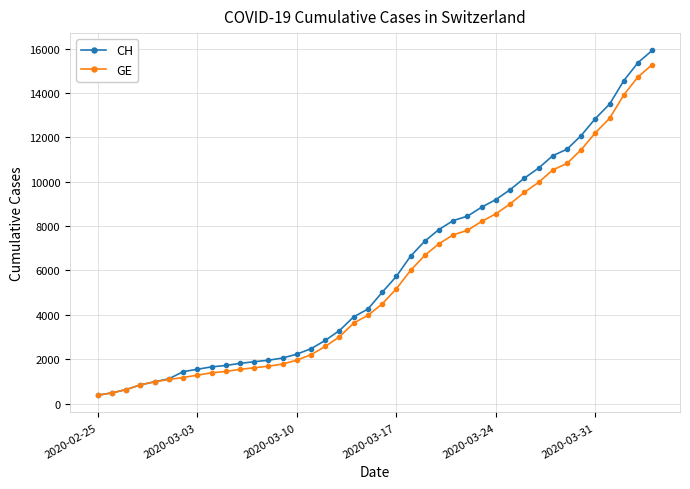

Which series has the widest spread of values?

CH